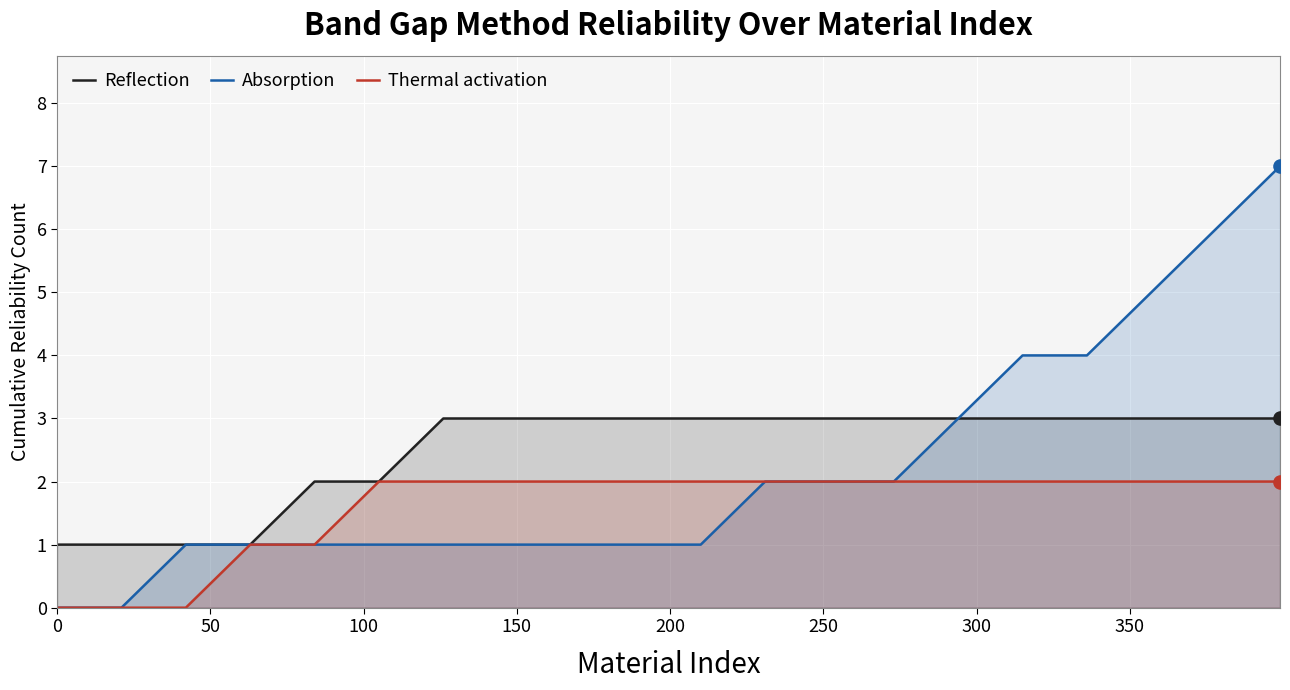

At how many categories does at least one series exceed 3?

5